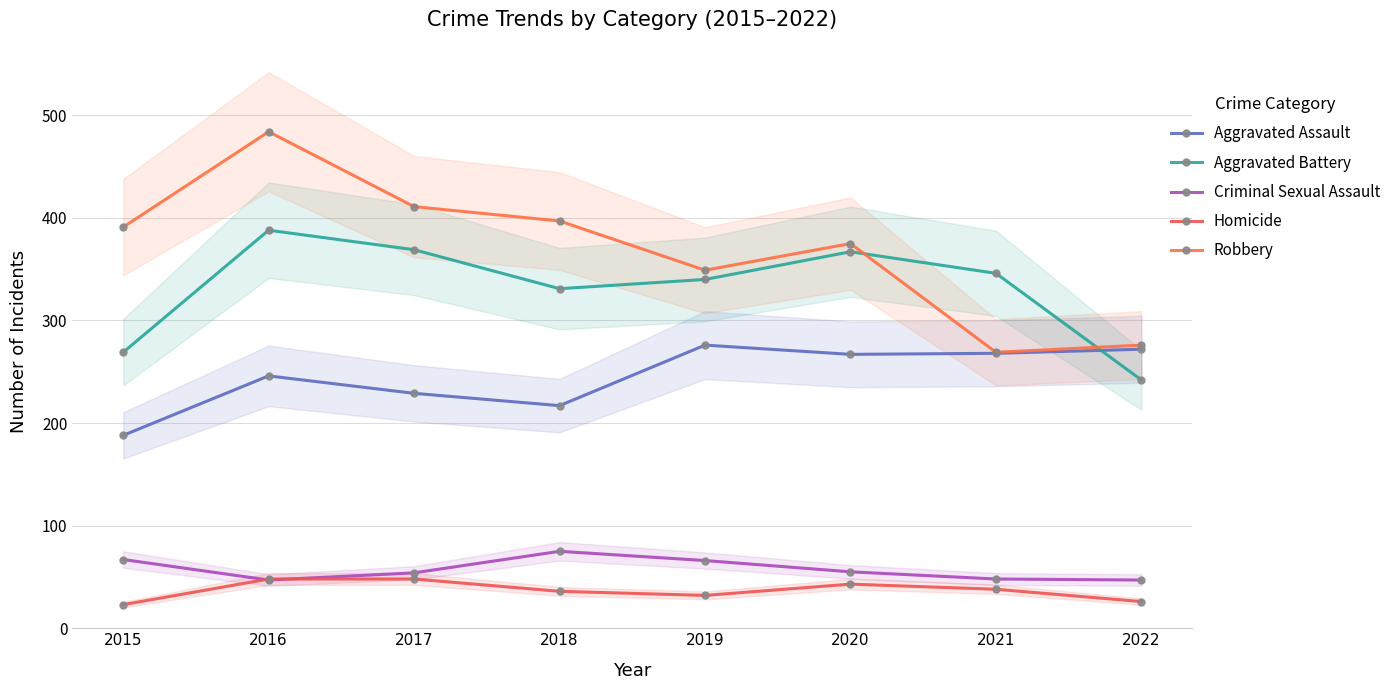

What is the value of the Robbery point at the 8th from the left?

276